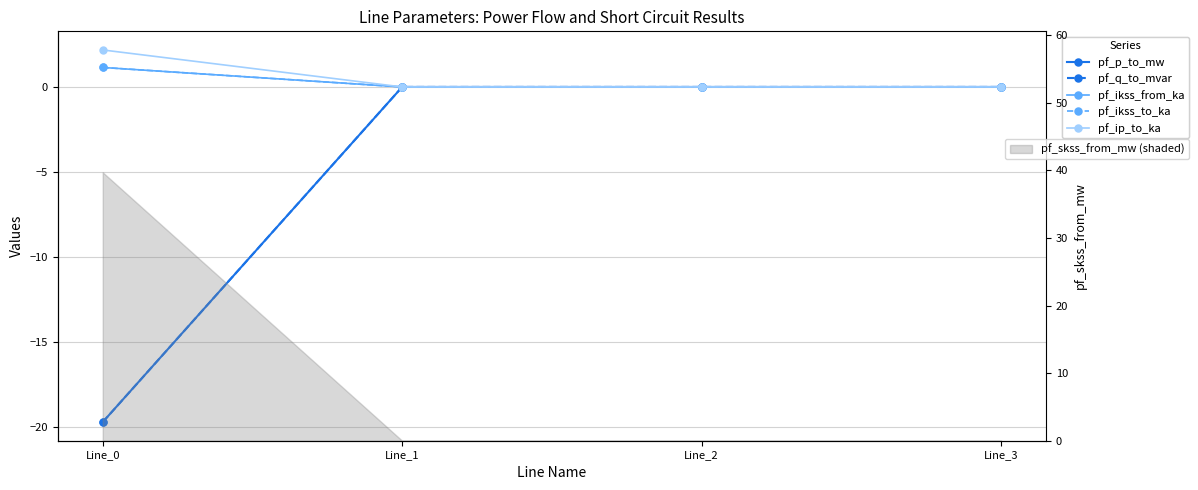

True or false: pf_ikss_from_ka has a value of 0.0 at Line_2.

True